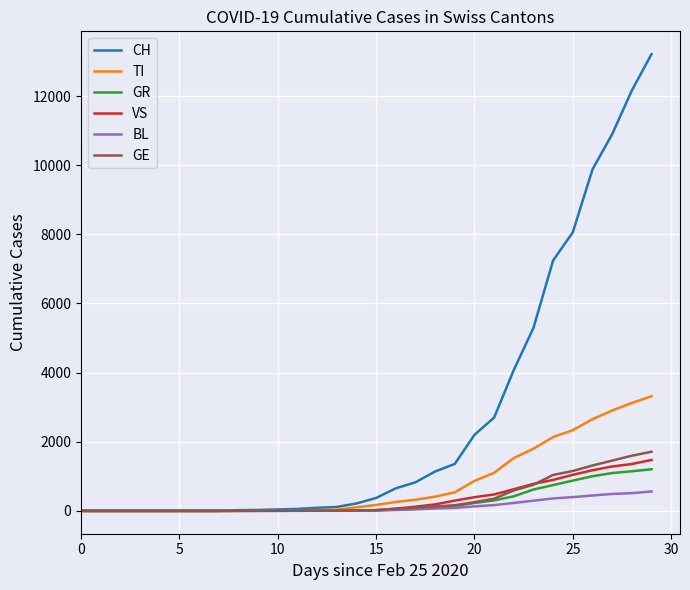

Which series has the largest total across all categories?

CH